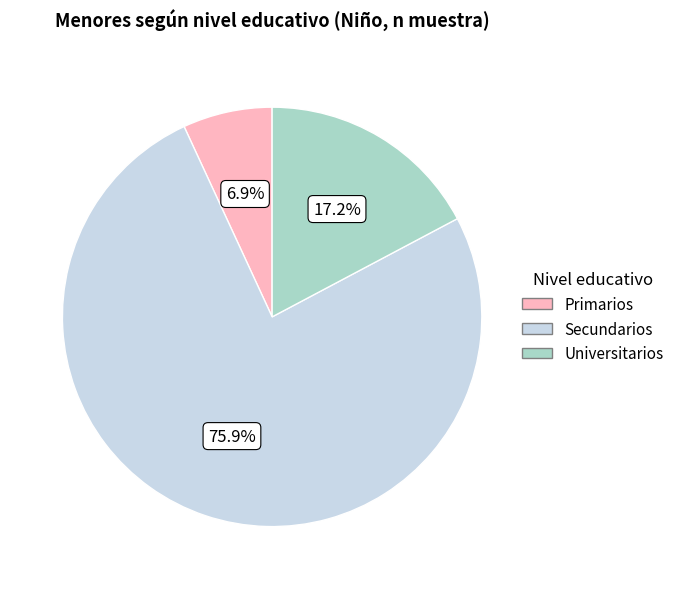

To the nearest percent, what is the difference between the Primarios and Secundarios slice percentages?

69%